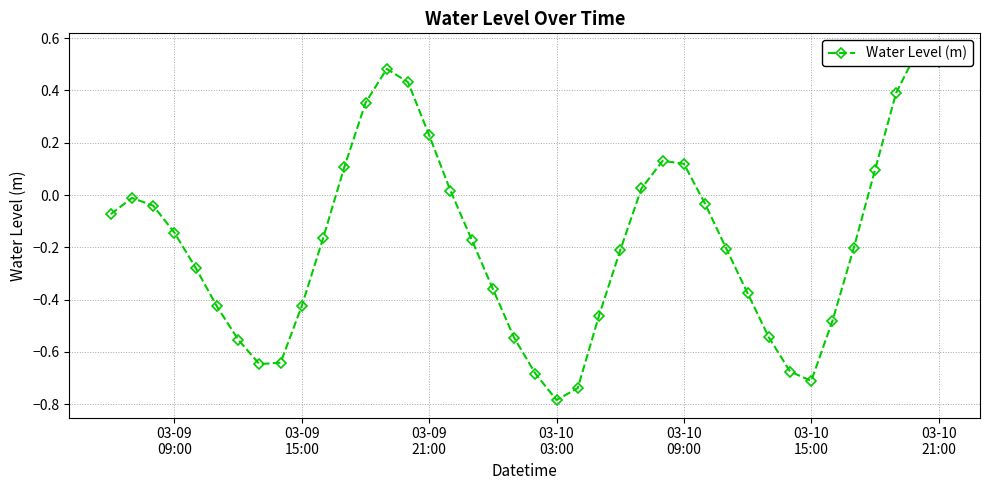

What is the maximum value shown in the chart?

0.6